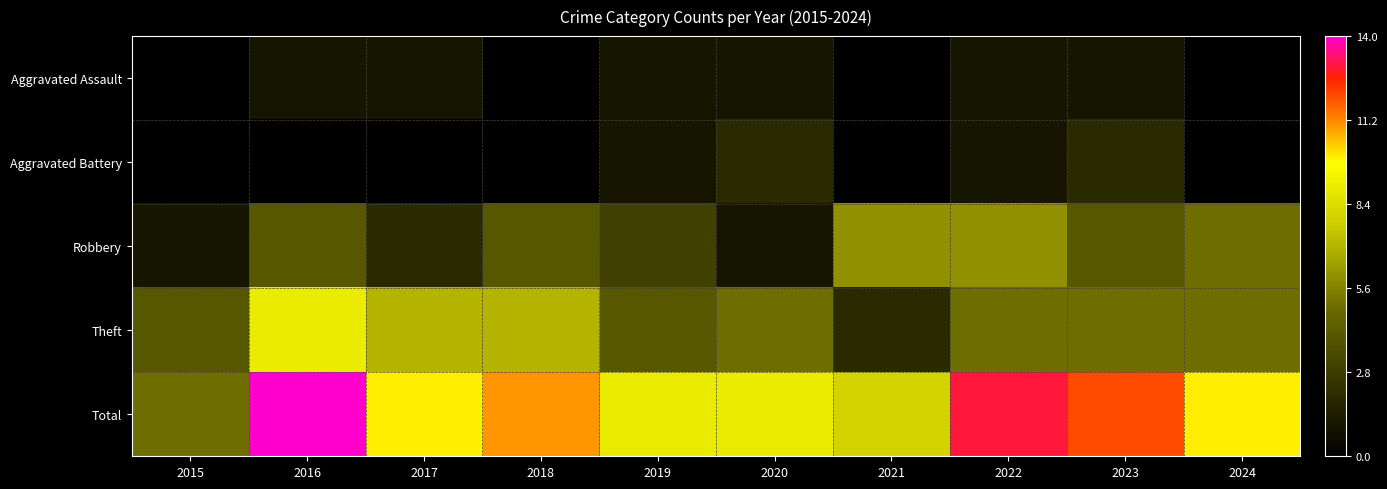

At which category is the sum across all series the highest?

2016